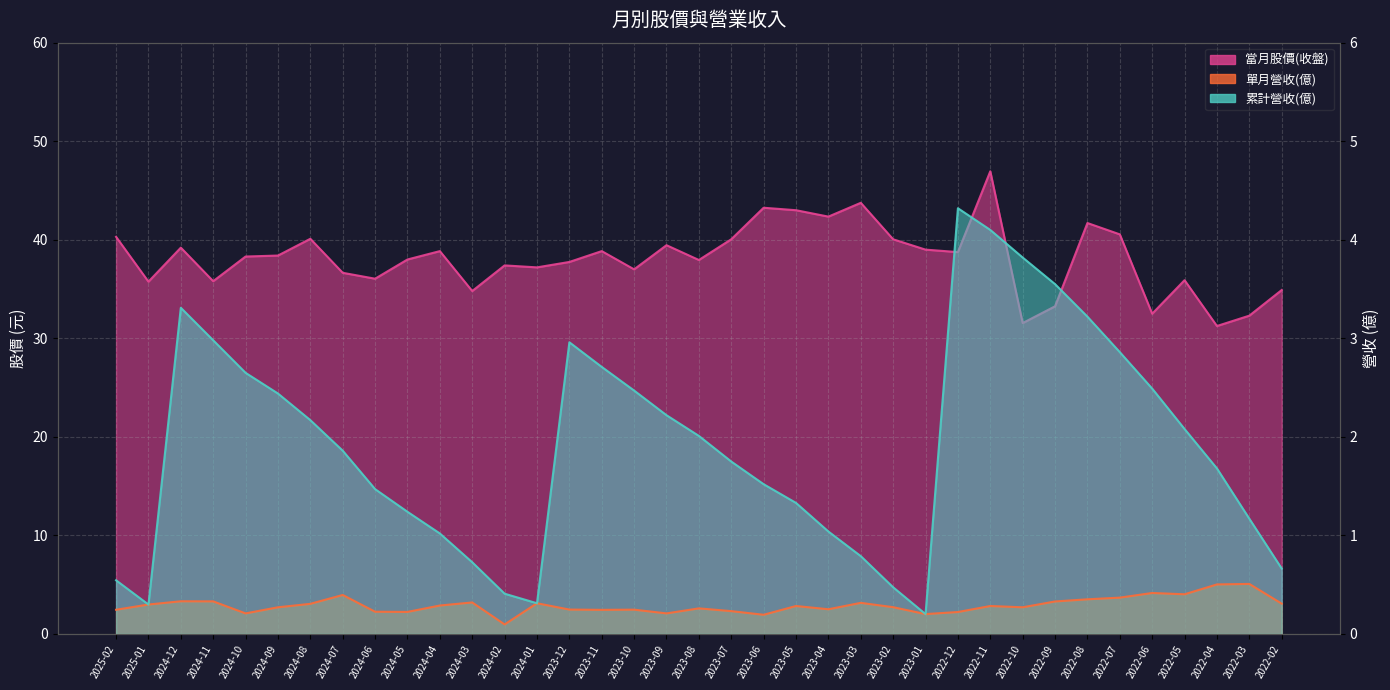

True or false: 單月營收(億) and 當月股價(收盤) intersect in this chart.

False